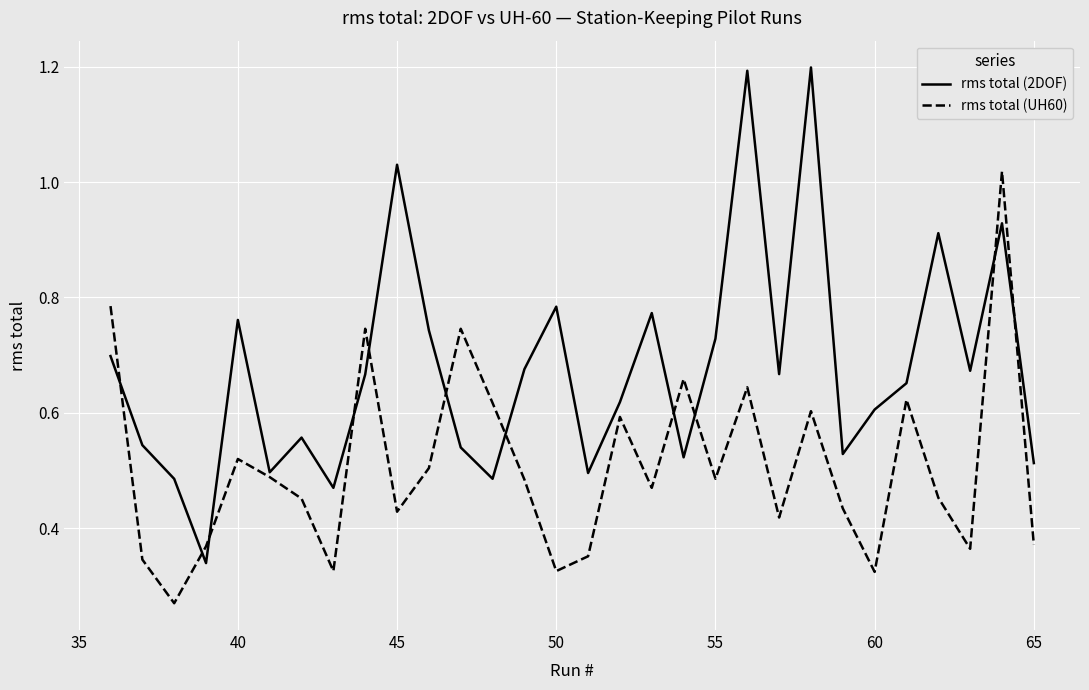

What is the greatest value displayed?

1.2